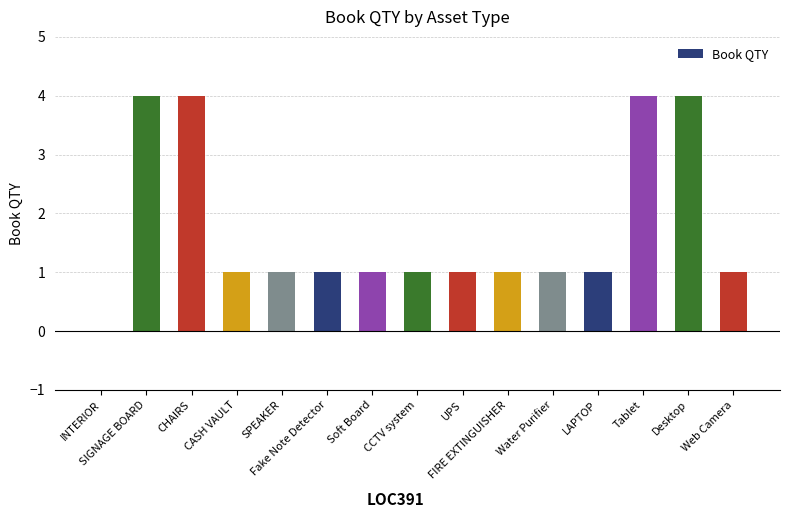

Count the values in the range 1 to 4.

14